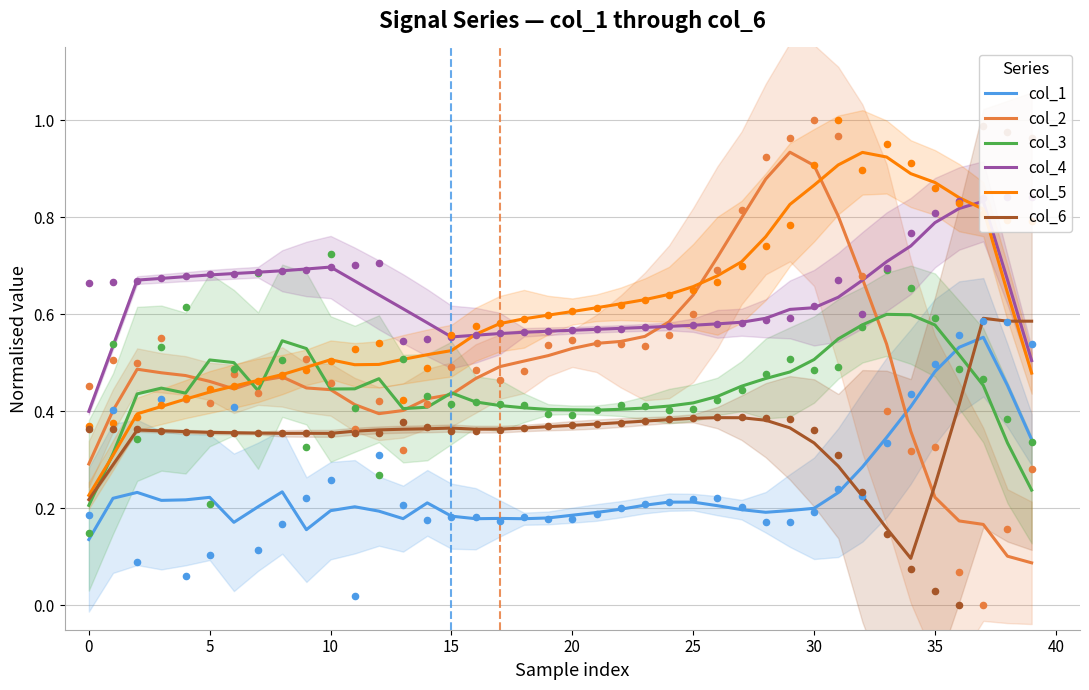

What are all the series names shown in the legend?

col_1, col_2, col_3, col_4, col_5, col_6